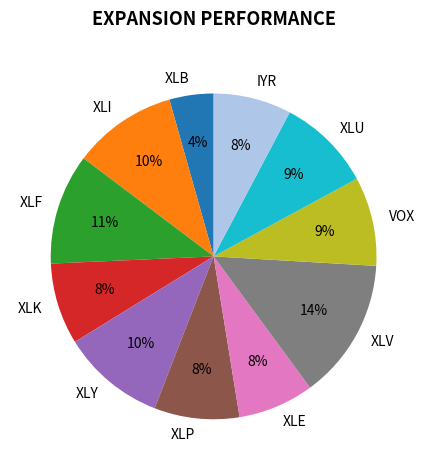

How many segments does this pie chart have?

11